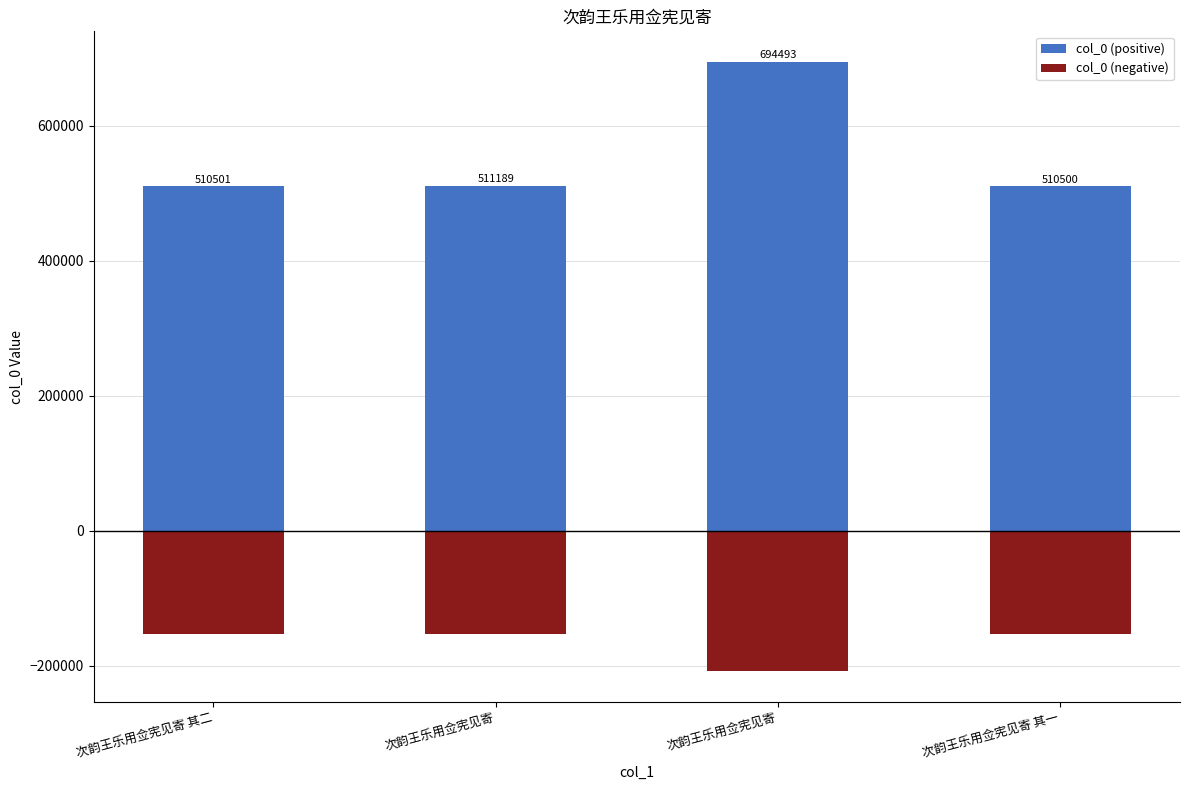

How many series are shown in this chart?

2